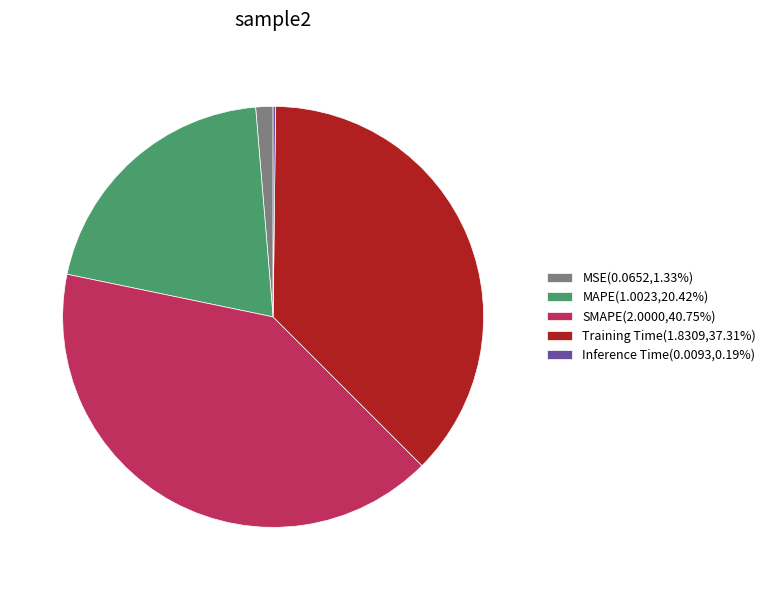

Is there any slice that represents more than half of the pie?

No